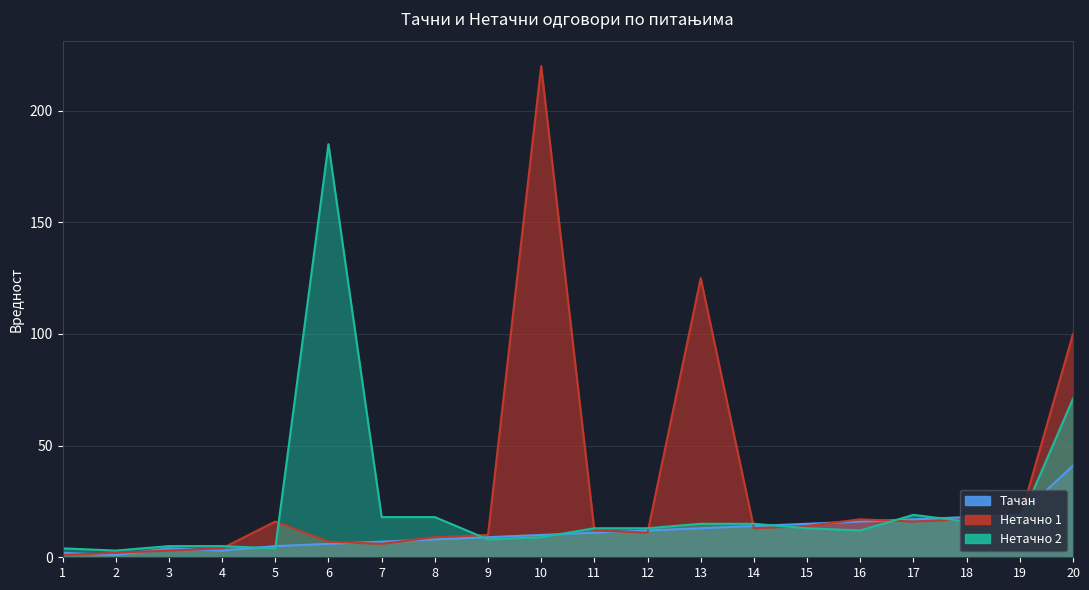

Rank the series at 20 from highest to lowest value.

Нетачно 1, Нетачно 2, Тачан